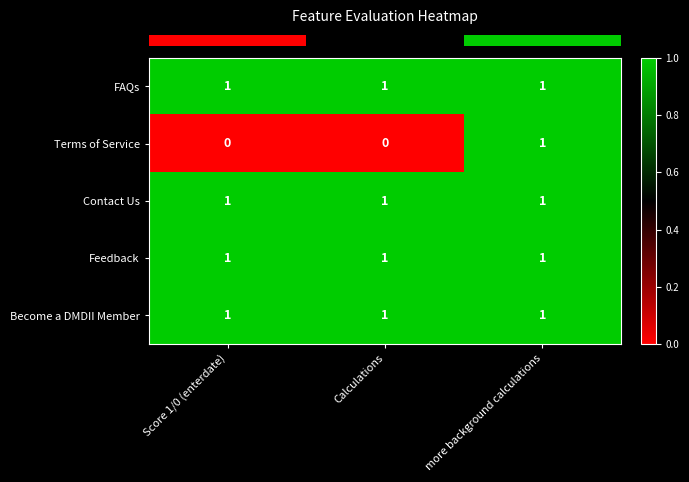

True or false: Become a DMDII Member has a value of 2 at more background calculations.

False